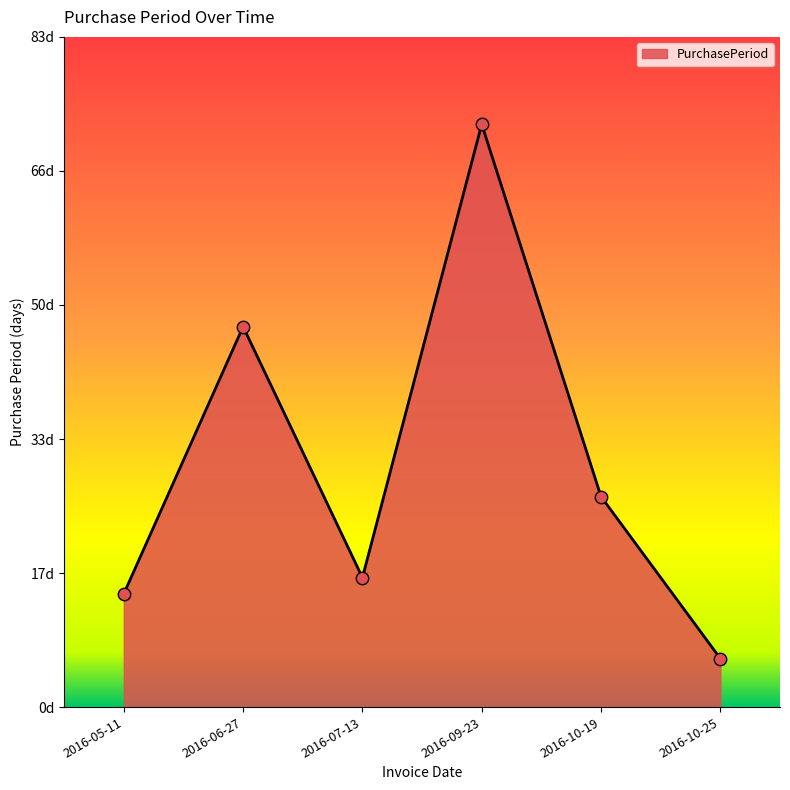

Approximately how many times larger is the value at 2016-10-25 compared to 2016-06-27?

0.1